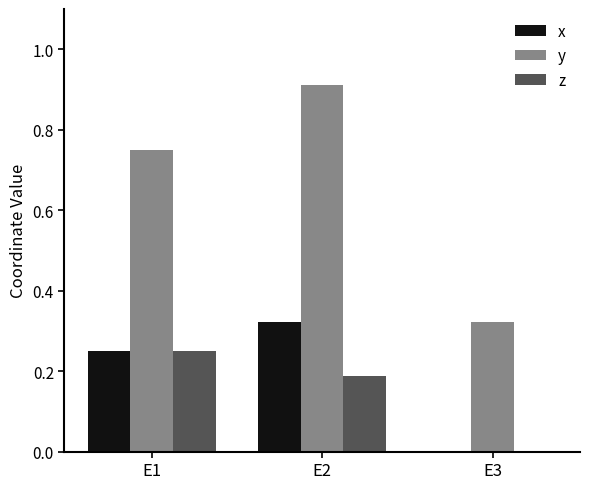

Does the chart contain stacked bars?

No